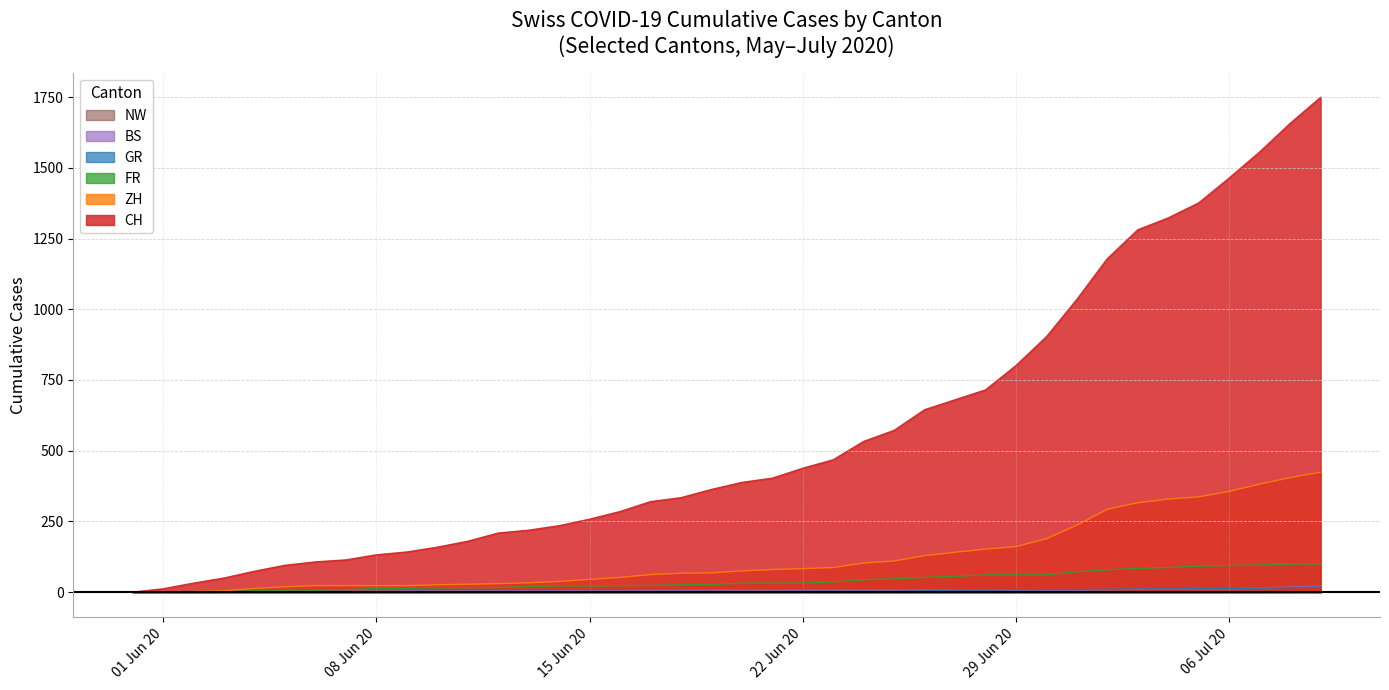

Which series has the largest total across all categories?

CH